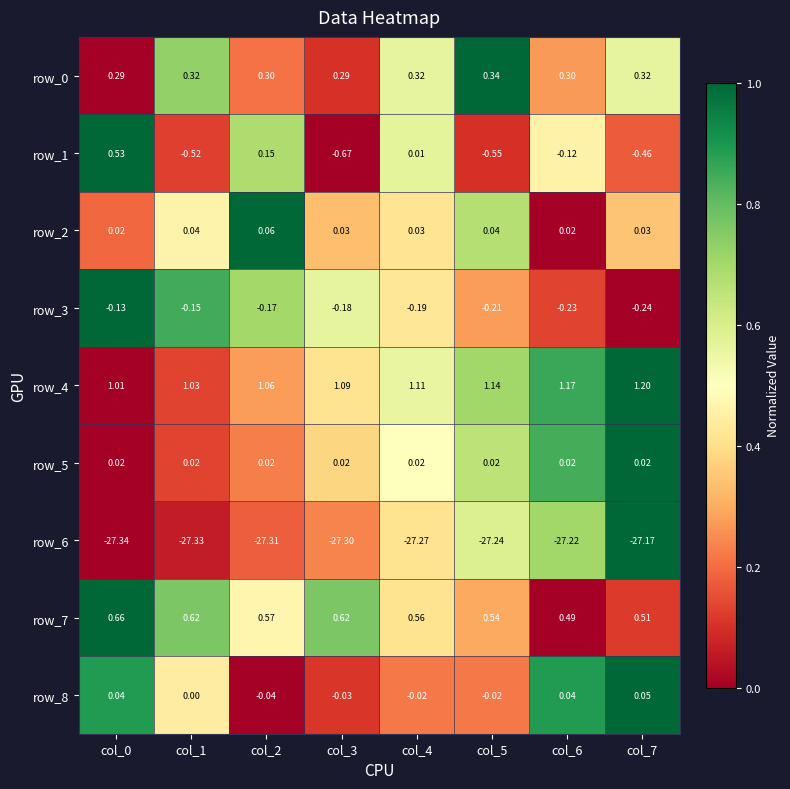

Is the value of row_4 at col_0 greater than the value of row_0 at col_3?

Yes